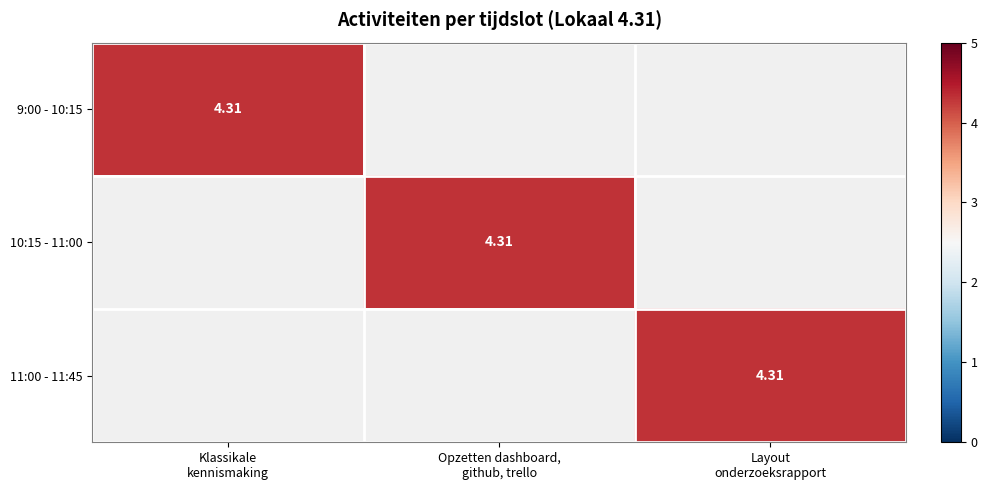

What is the difference between the highest and lowest values at Opzetten dashboard,
github, trello?

4.3